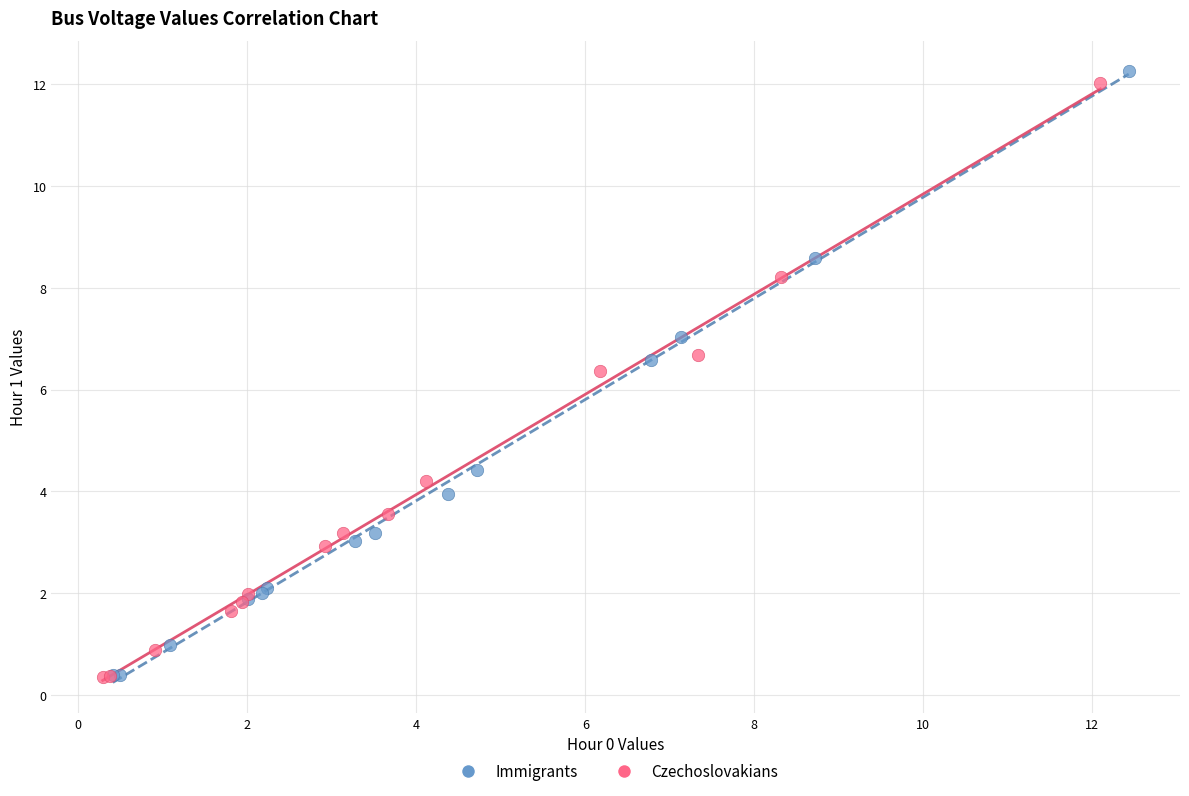

Which series has the widest spread of Y values?

Immigrants